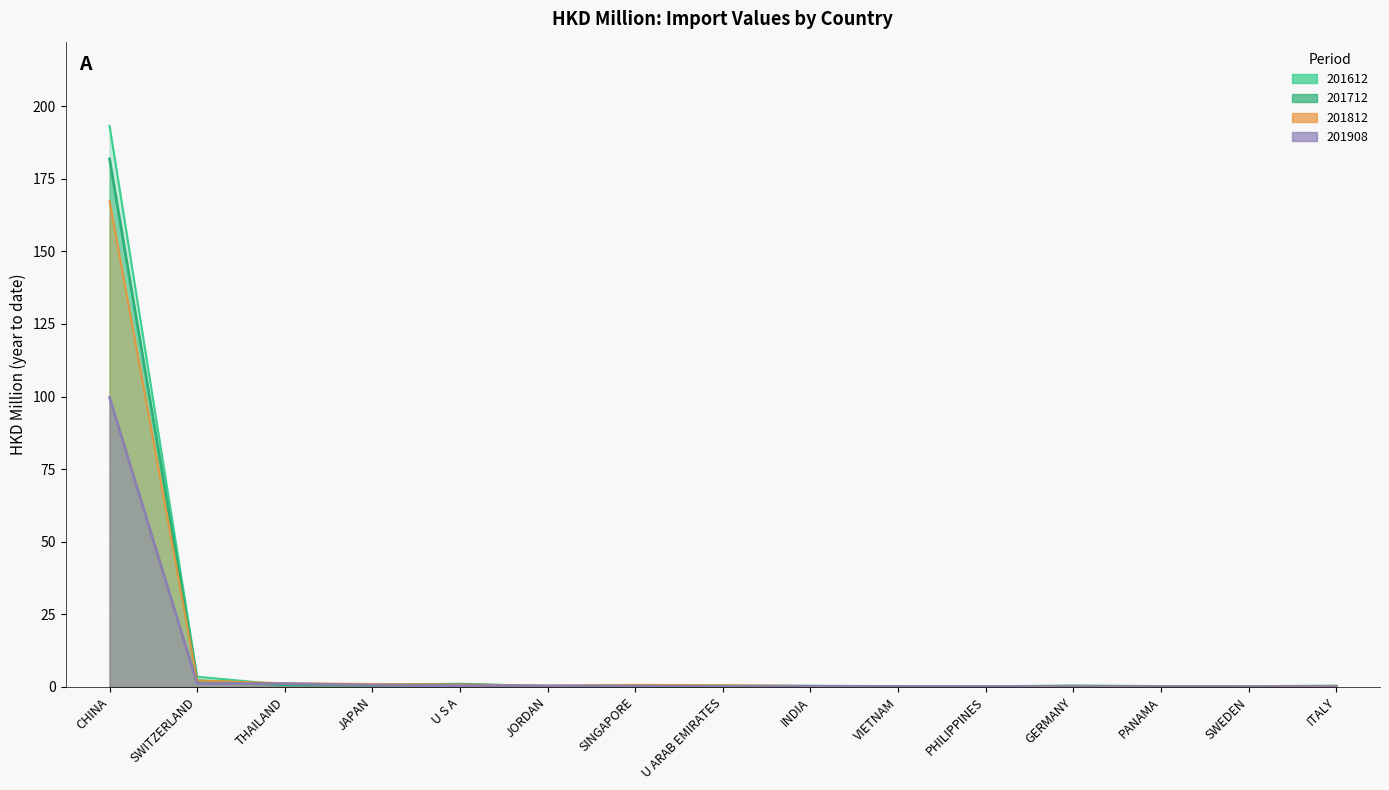

What is the value of the 201812 point at the 11th from the left?

0.1